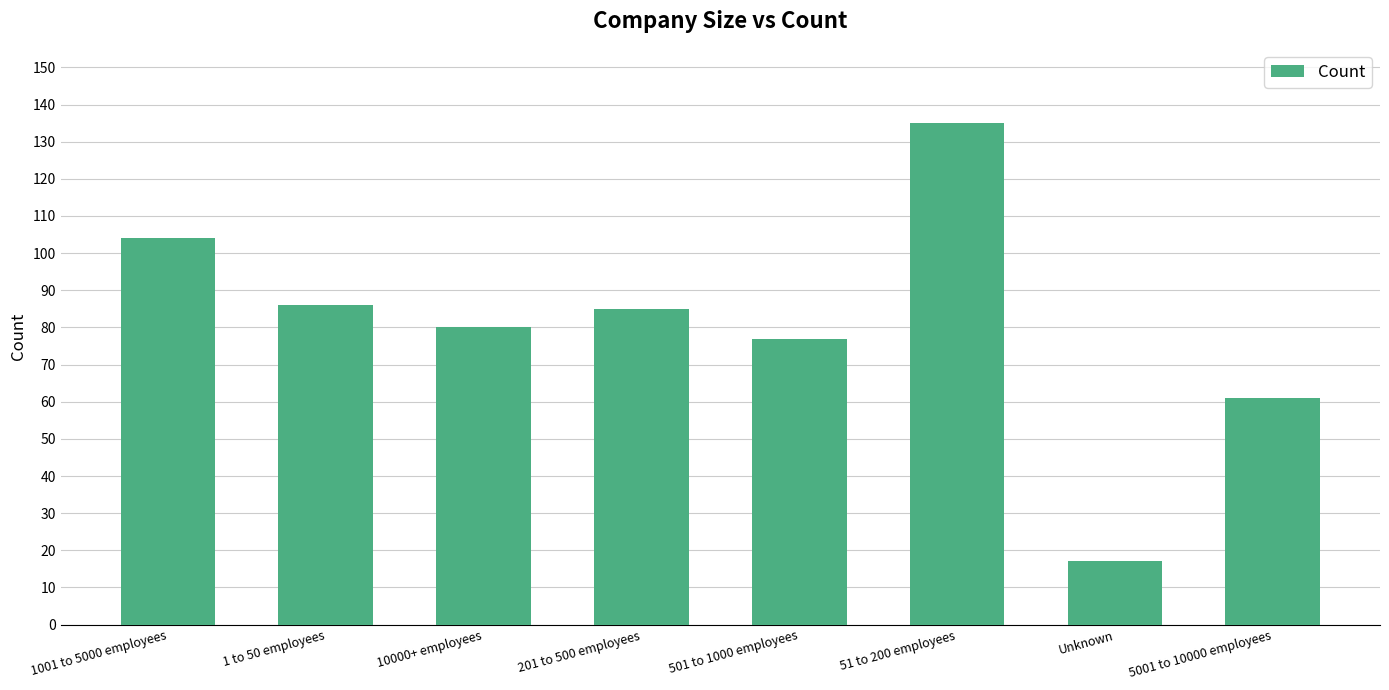

Is it true that the value at 201 to 500 employees is 119?

False